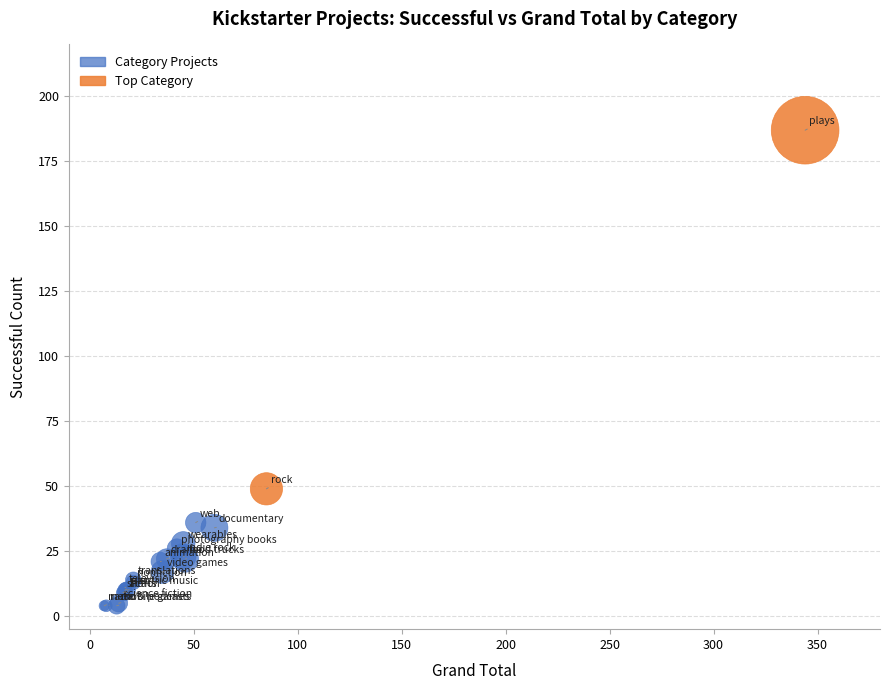

Which series has the widest spread of Y values?

Top Category